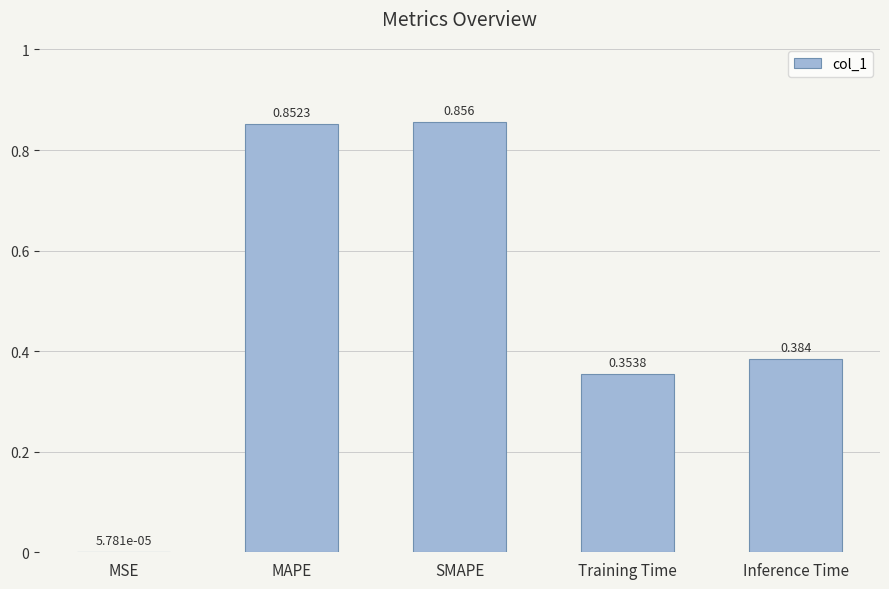

Between Inference Time and MAPE, which is larger?

MAPE